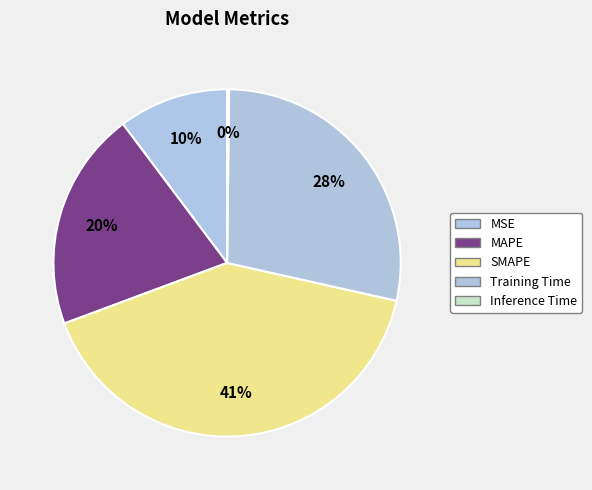

Is it true that Training Time is 28% of the pie?

True